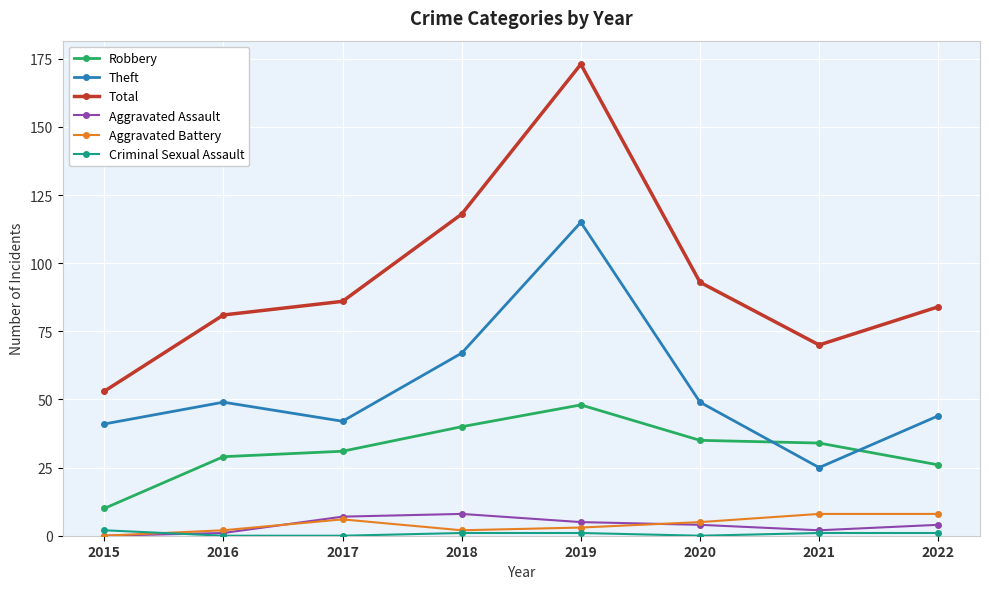

The Aggravated Battery series shows 8 at 2021. True or false?

True